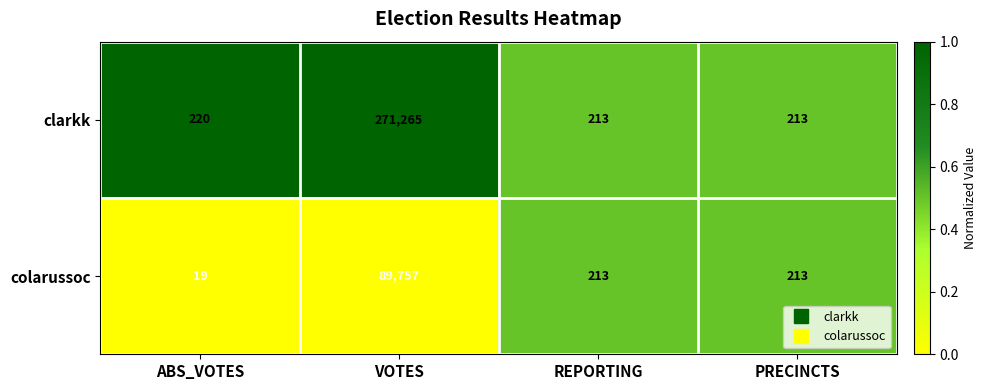

What is the lowest value of the colarussoc series?

19